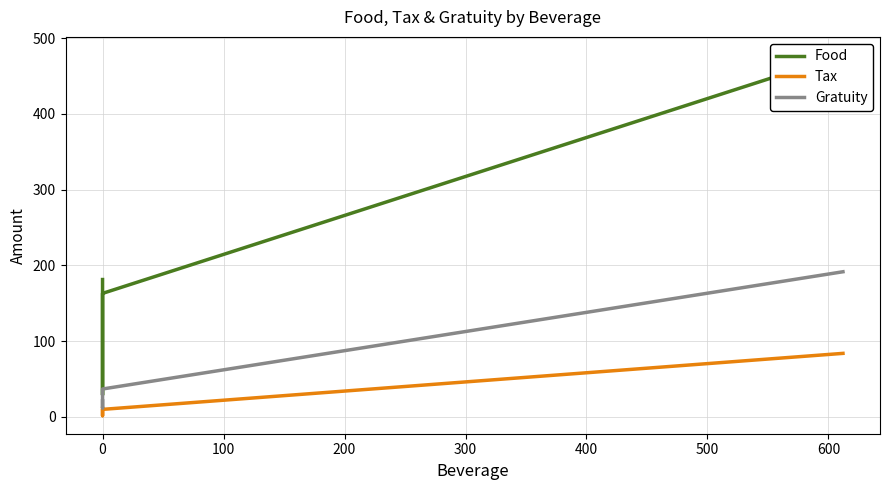

True or false: Tax has more than 2 interior local peaks.

False